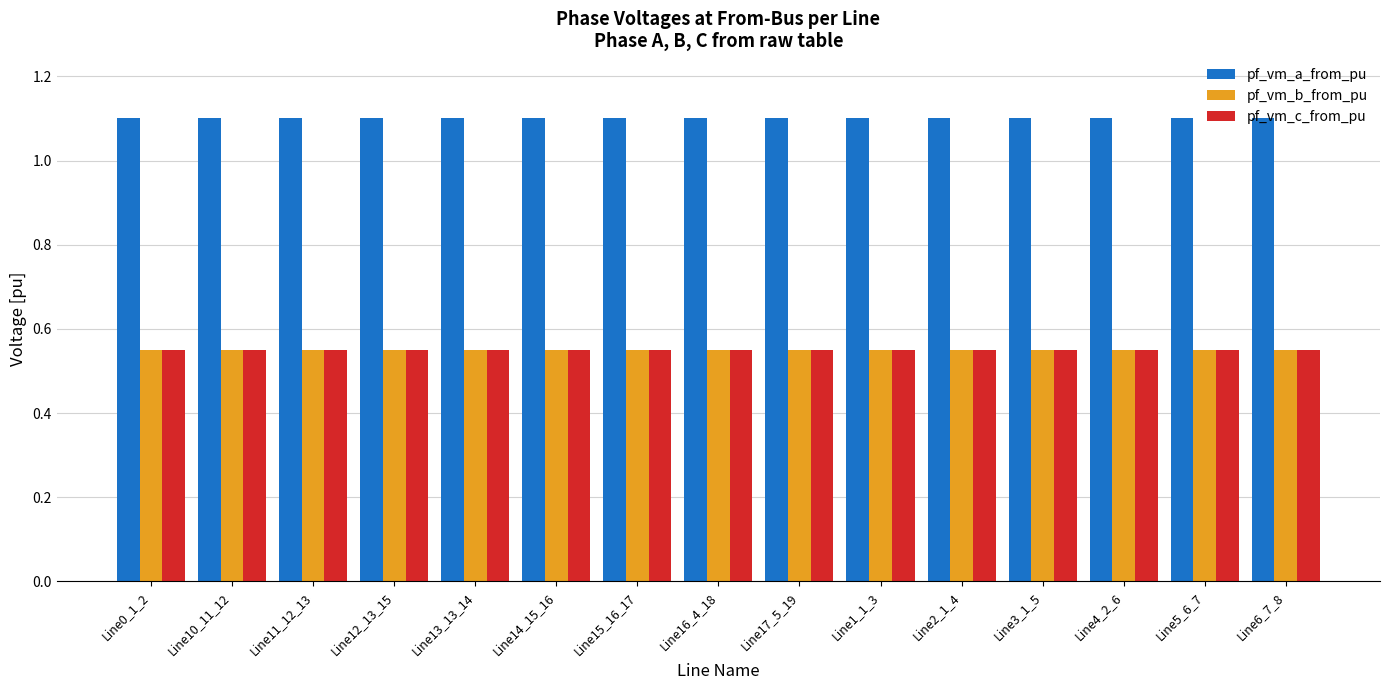

True or false: pf_vm_c_from_pu has a value of 0.8 at Line12_13_15.

False